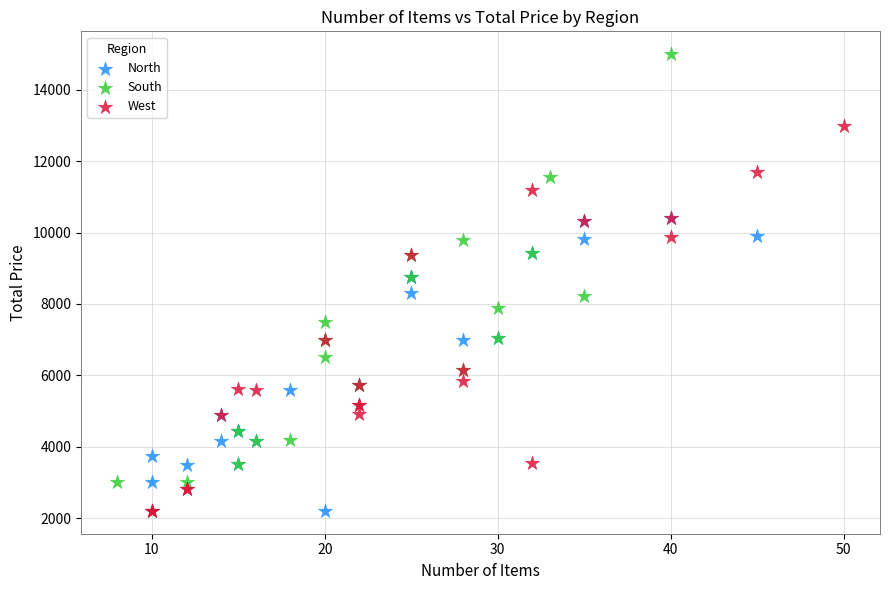

Which series has the largest Y range (max minus min)?

South